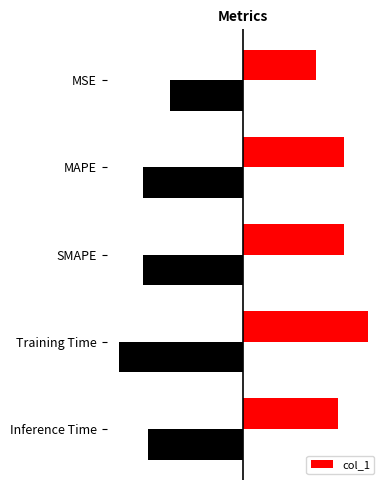

Rank the categories by value from highest to lowest.

Training Time, MAPE, SMAPE, Inference Time, MSE